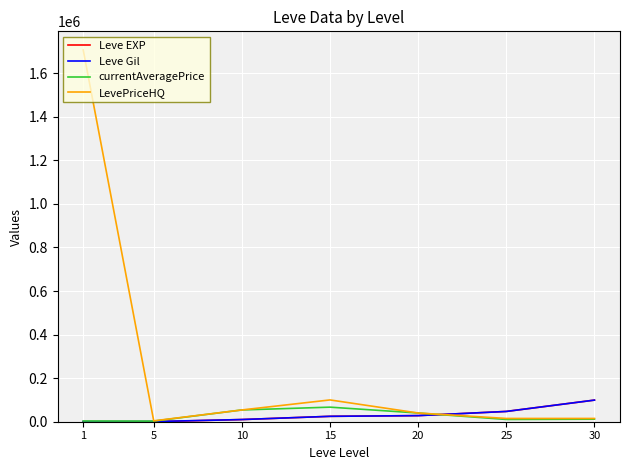

What is the greatest value displayed?

1706666.6